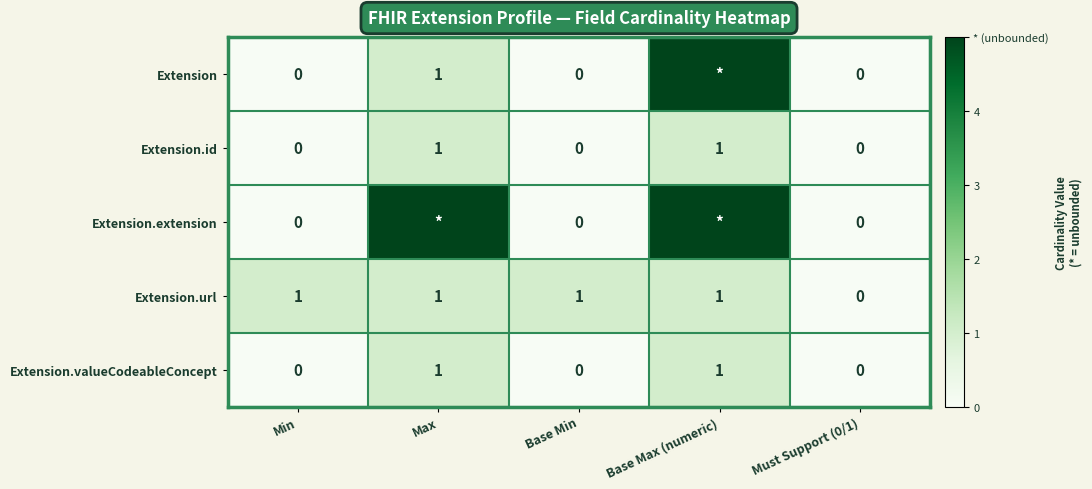

At which category is the sum across all series the highest?

Base Max (numeric)